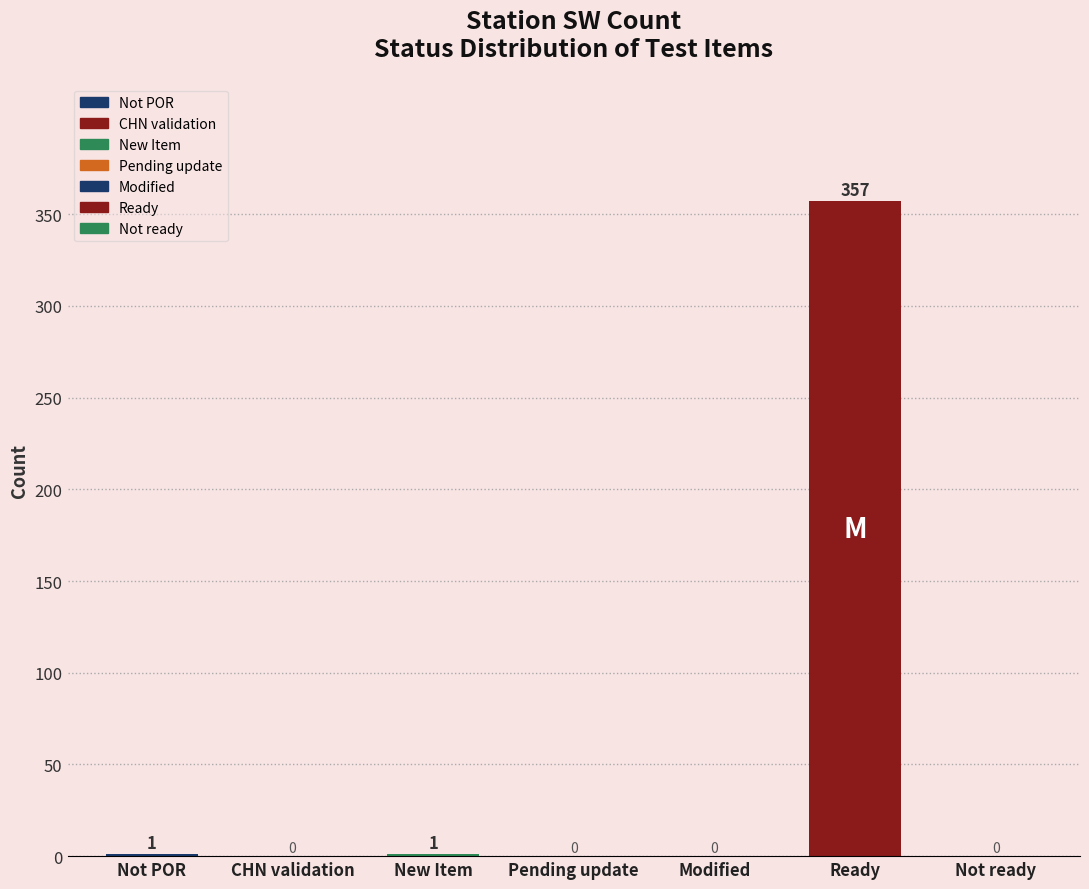

The chart shows a value of -137 at Not ready. True or false?

False